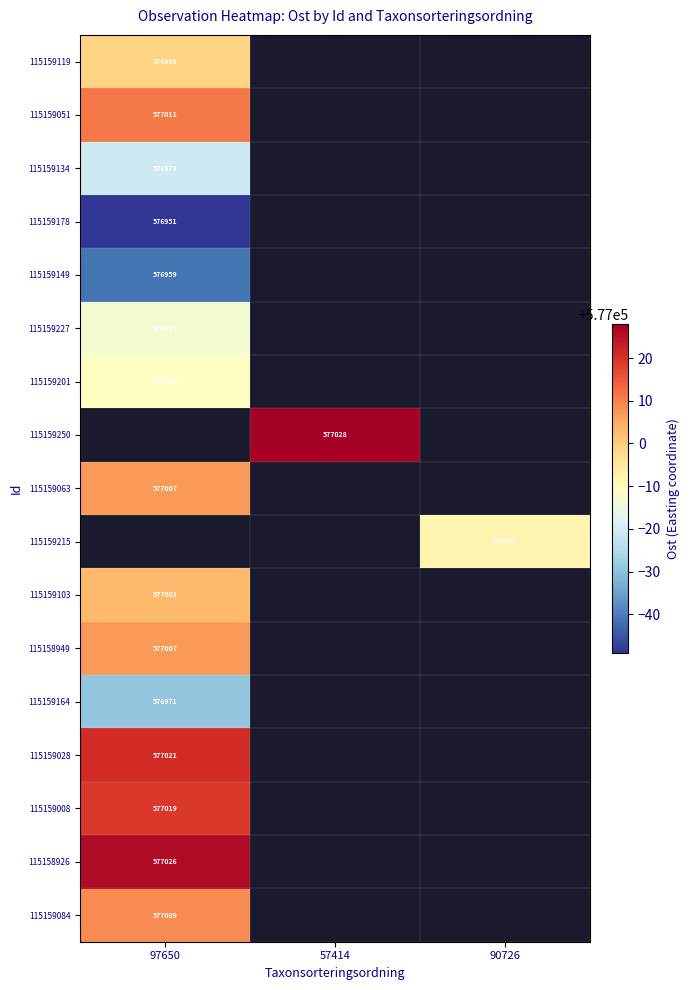

True or false: 115159215 has a value of 576992 at 90726.

True